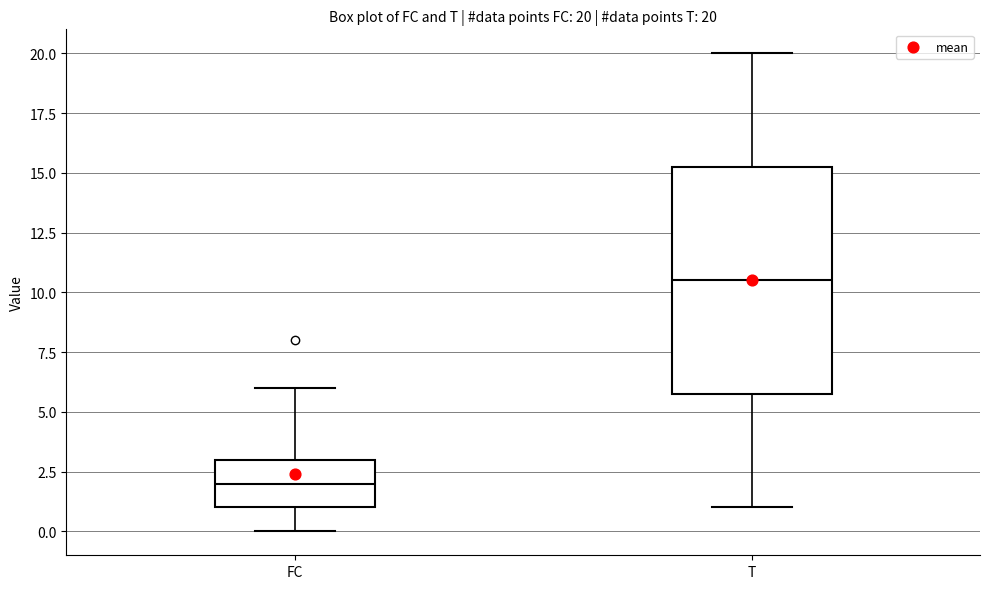

Which box is the tallest, from its lower edge to its upper edge?

T